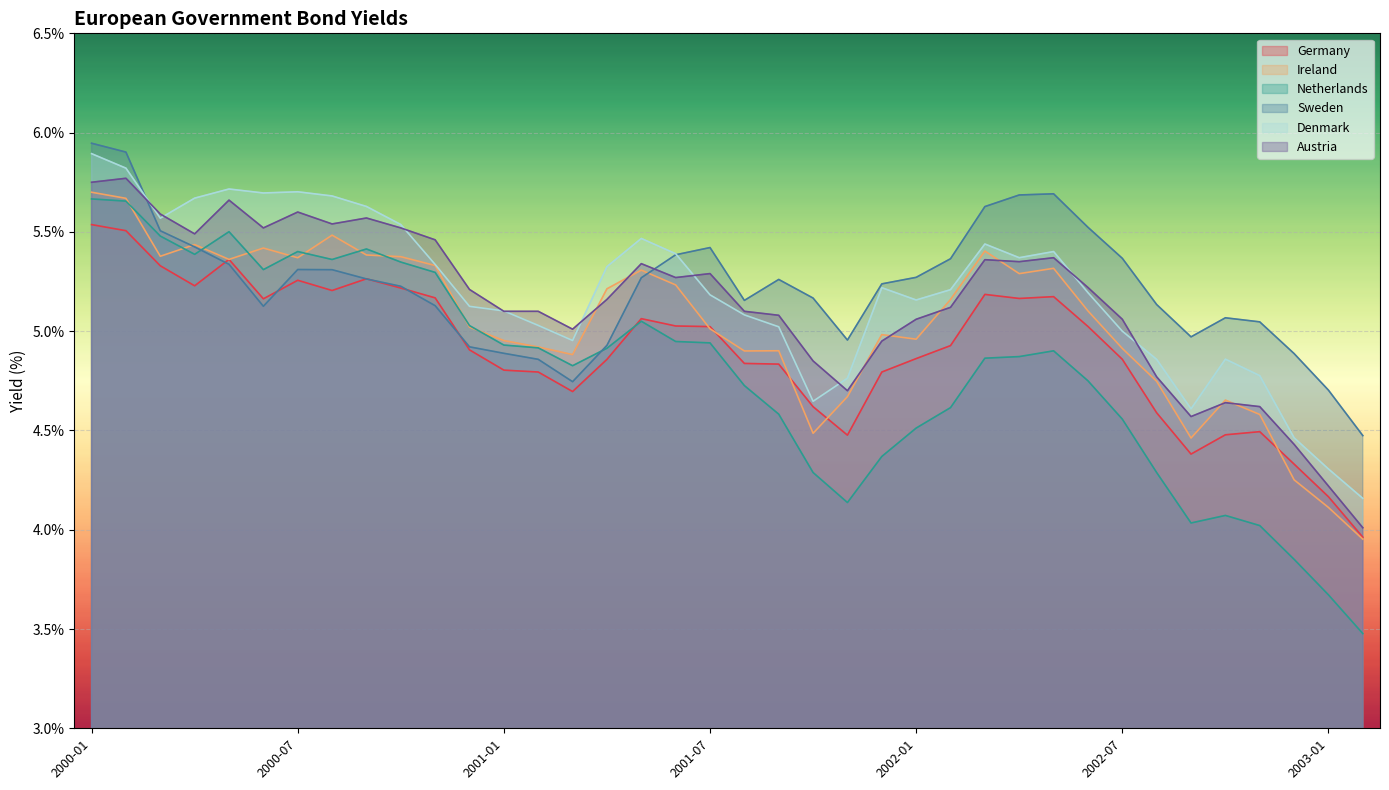

List the labels in order of Denmark value, smallest first.

2003-02, 2003-01, 2002-12, 2002-09, 2001-10, 2001-11, 2002-11, 2002-08, 2002-10, 2001-03, 2002-07, 2001-09, 2001-02, 2001-08, 2001-01, 2000-12, 2002-01, 2001-07, 2002-06, 2002-02, 2001-12, 2001-04, 2000-11, 2002-04, 2001-06, 2002-05, 2002-03, 2001-05, 2000-10, 2000-03, 2000-09, 2000-04, 2000-08, 2000-06, 2000-07, 2000-05, 2000-02, 2000-01